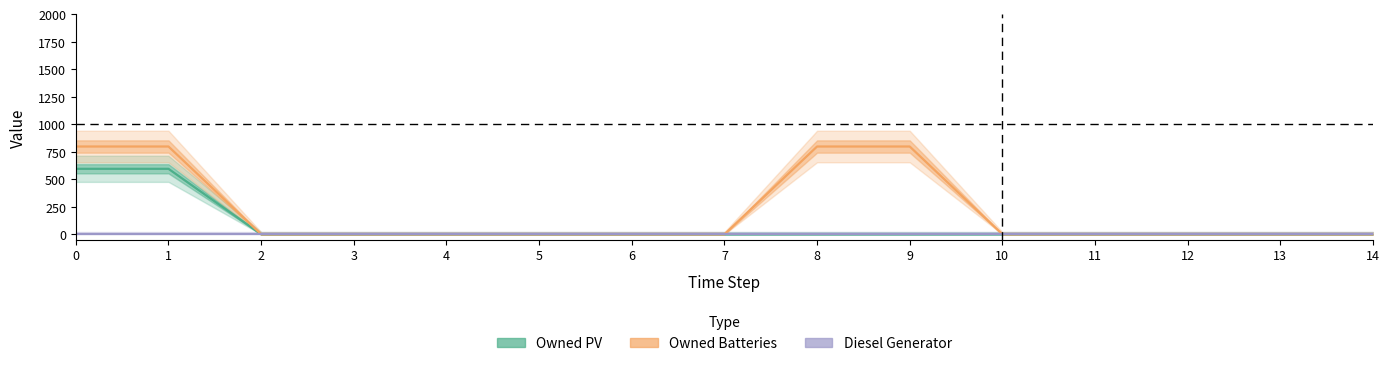

What is the difference between the second highest and second lowest values in the Owned PV series?

594.5